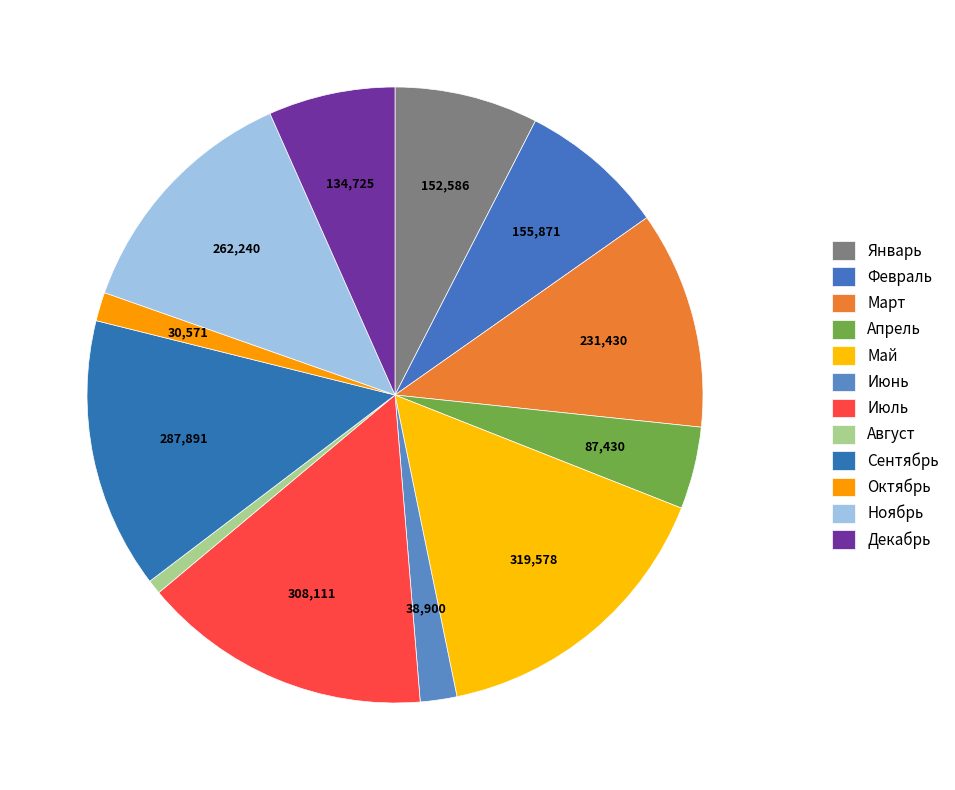

Is there any slice that represents more than half of the pie?

No